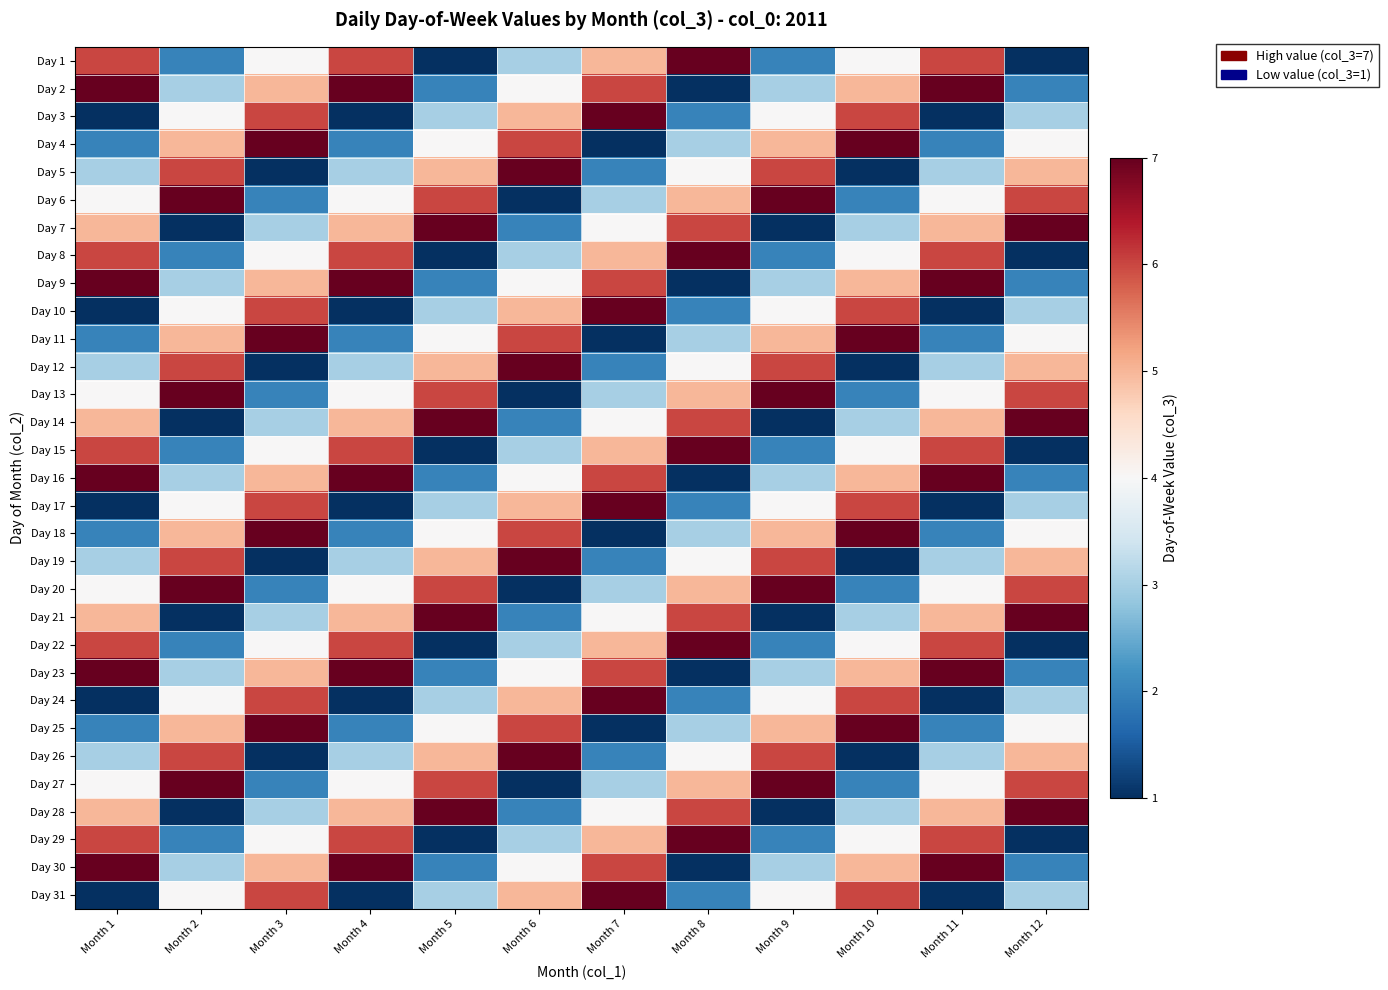

Reading left to right, extract all data points from this chart.

Day 1: Month 1=6	Month 2=2	Month 3=4	Month 4=6	Month 5=1	Month 6=3	Month 7=5	Month 8=7	Month 9=2	Month 10=4	Month 11=6	Month 12=1
Day 2: Month 1=7	Month 2=3	Month 3=5	Month 4=7	Month 5=2	Month 6=4	Month 7=6	Month 8=1	Month 9=3	Month 10=5	Month 11=7	Month 12=2
Day 3: Month 1=1	Month 2=4	Month 3=6	Month 4=1	Month 5=3	Month 6=5	Month 7=7	Month 8=2	Month 9=4	Month 10=6	Month 11=1	Month 12=3
Day 4: Month 1=2	Month 2=5	Month 3=7	Month 4=2	Month 5=4	Month 6=6	Month 7=1	Month 8=3	Month 9=5	Month 10=7	Month 11=2	Month 12=4
Day 5: Month 1=3	Month 2=6	Month 3=1	Month 4=3	Month 5=5	Month 6=7	Month 7=2	Month 8=4	Month 9=6	Month 10=1	Month 11=3	Month 12=5
Day 6: Month 1=4	Month 2=7	Month 3=2	Month 4=4	Month 5=6	Month 6=1	Month 7=3	Month 8=5	Month 9=7	Month 10=2	Month 11=4	Month 12=6
Day 7: Month 1=5	Month 2=1	Month 3=3	Month 4=5	Month 5=7	Month 6=2	Month 7=4	Month 8=6	Month 9=1	Month 10=3	Month 11=5	Month 12=7
Day 8: Month 1=6	Month 2=2	Month 3=4	Month 4=6	Month 5=1	Month 6=3	Month 7=5	Month 8=7	Month 9=2	Month 10=4	Month 11=6	Month 12=1
Day 9: Month 1=7	Month 2=3	Month 3=5	Month 4=7	Month 5=2	Month 6=4	Month 7=6	Month 8=1	Month 9=3	Month 10=5	Month 11=7	Month 12=2
Day 10: Month 1=1	Month 2=4	Month 3=6	Month 4=1	Month 5=3	Month 6=5	Month 7=7	Month 8=2	Month 9=4	Month 10=6	Month 11=1	Month 12=3
Day 11: Month 1=2	Month 2=5	Month 3=7	Month 4=2	Month 5=4	Month 6=6	Month 7=1	Month 8=3	Month 9=5	Month 10=7	Month 11=2	Month 12=4
Day 12: Month 1=3	Month 2=6	Month 3=1	Month 4=3	Month 5=5	Month 6=7	Month 7=2	Month 8=4	Month 9=6	Month 10=1	Month 11=3	Month 12=5
Day 13: Month 1=4	Month 2=7	Month 3=2	Month 4=4	Month 5=6	Month 6=1	Month 7=3	Month 8=5	Month 9=7	Month 10=2	Month 11=4	Month 12=6
Day 14: Month 1=5	Month 2=1	Month 3=3	Month 4=5	Month 5=7	Month 6=2	Month 7=4	Month 8=6	Month 9=1	Month 10=3	Month 11=5	Month 12=7
Day 15: Month 1=6	Month 2=2	Month 3=4	Month 4=6	Month 5=1	Month 6=3	Month 7=5	Month 8=7	Month 9=2	Month 10=4	Month 11=6	Month 12=1
Day 16: Month 1=7	Month 2=3	Month 3=5	Month 4=7	Month 5=2	Month 6=4	Month 7=6	Month 8=1	Month 9=3	Month 10=5	Month 11=7	Month 12=2
Day 17: Month 1=1	Month 2=4	Month 3=6	Month 4=1	Month 5=3	Month 6=5	Month 7=7	Month 8=2	Month 9=4	Month 10=6	Month 11=1	Month 12=3
Day 18: Month 1=2	Month 2=5	Month 3=7	Month 4=2	Month 5=4	Month 6=6	Month 7=1	Month 8=3	Month 9=5	Month 10=7	Month 11=2	Month 12=4
Day 19: Month 1=3	Month 2=6	Month 3=1	Month 4=3	Month 5=5	Month 6=7	Month 7=2	Month 8=4	Month 9=6	Month 10=1	Month 11=3	Month 12=5
Day 20: Month 1=4	Month 2=7	Month 3=2	Month 4=4	Month 5=6	Month 6=1	Month 7=3	Month 8=5	Month 9=7	Month 10=2	Month 11=4	Month 12=6
Day 21: Month 1=5	Month 2=1	Month 3=3	Month 4=5	Month 5=7	Month 6=2	Month 7=4	Month 8=6	Month 9=1	Month 10=3	Month 11=5	Month 12=7
Day 22: Month 1=6	Month 2=2	Month 3=4	Month 4=6	Month 5=1	Month 6=3	Month 7=5	Month 8=7	Month 9=2	Month 10=4	Month 11=6	Month 12=1
Day 23: Month 1=7	Month 2=3	Month 3=5	Month 4=7	Month 5=2	Month 6=4	Month 7=6	Month 8=1	Month 9=3	Month 10=5	Month 11=7	Month 12=2
Day 24: Month 1=1	Month 2=4	Month 3=6	Month 4=1	Month 5=3	Month 6=5	Month 7=7	Month 8=2	Month 9=4	Month 10=6	Month 11=1	Month 12=3
Day 25: Month 1=2	Month 2=5	Month 3=7	Month 4=2	Month 5=4	Month 6=6	Month 7=1	Month 8=3	Month 9=5	Month 10=7	Month 11=2	Month 12=4
Day 26: Month 1=3	Month 2=6	Month 3=1	Month 4=3	Month 5=5	Month 6=7	Month 7=2	Month 8=4	Month 9=6	Month 10=1	Month 11=3	Month 12=5
Day 27: Month 1=4	Month 2=7	Month 3=2	Month 4=4	Month 5=6	Month 6=1	Month 7=3	Month 8=5	Month 9=7	Month 10=2	Month 11=4	Month 12=6
Day 28: Month 1=5	Month 2=1	Month 3=3	Month 4=5	Month 5=7	Month 6=2	Month 7=4	Month 8=6	Month 9=1	Month 10=3	Month 11=5	Month 12=7
Day 29: Month 1=6	Month 2=2	Month 3=4	Month 4=6	Month 5=1	Month 6=3	Month 7=5	Month 8=7	Month 9=2	Month 10=4	Month 11=6	Month 12=1
Day 30: Month 1=7	Month 2=3	Month 3=5	Month 4=7	Month 5=2	Month 6=4	Month 7=6	Month 8=1	Month 9=3	Month 10=5	Month 11=7	Month 12=2
Day 31: Month 1=1	Month 2=4	Month 3=6	Month 4=1	Month 5=3	Month 6=5	Month 7=7	Month 8=2	Month 9=4	Month 10=6	Month 11=1	Month 12=3